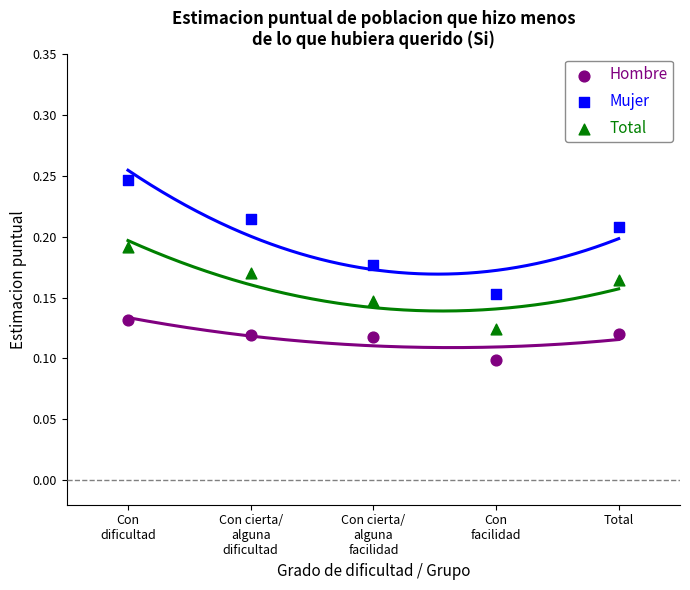

Across all data points, what is the range of X values (max minus min)?

4.0